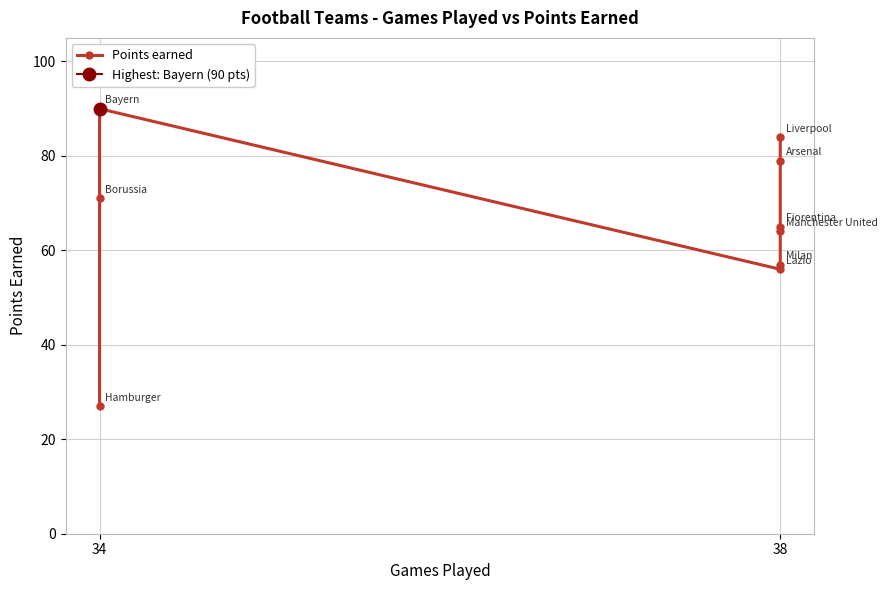

How many data points does each series have?

9